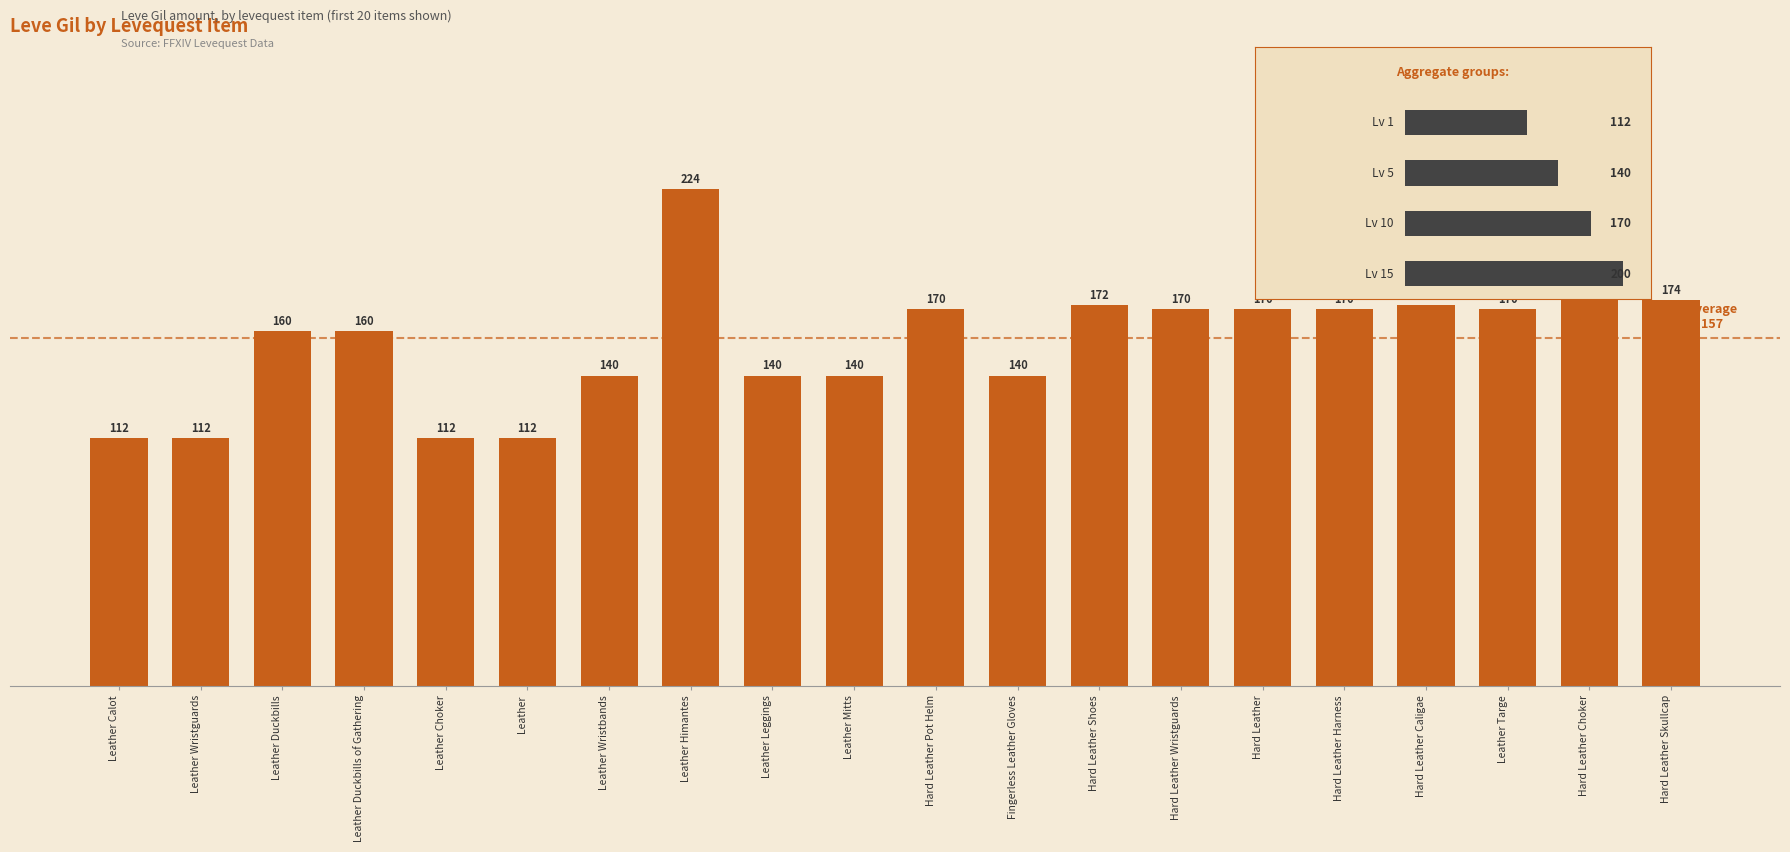

What is the change in value from Leather Calot to Hard Leather Harness?

+58